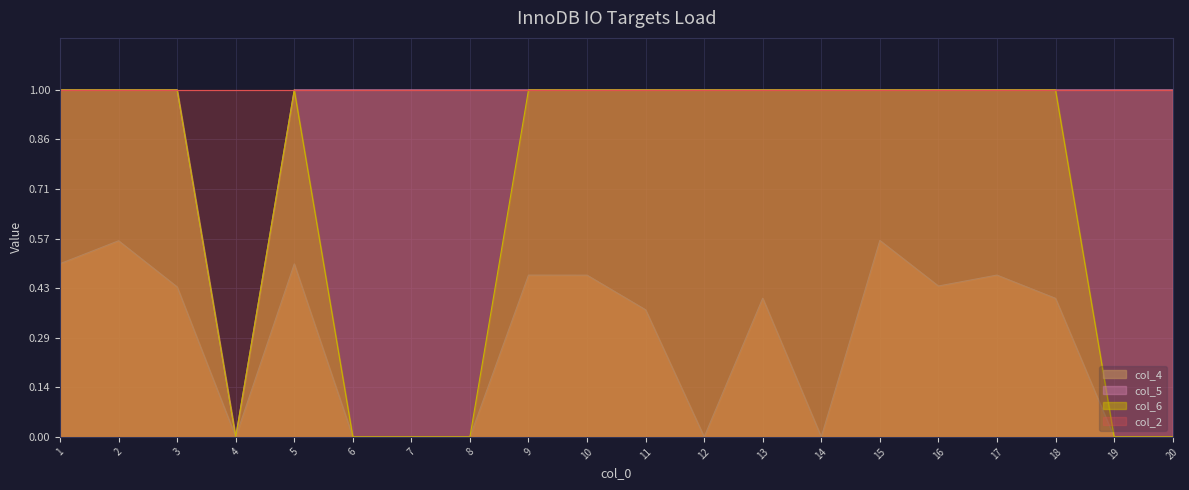

Which series has the largest range (max minus min)?

col_5